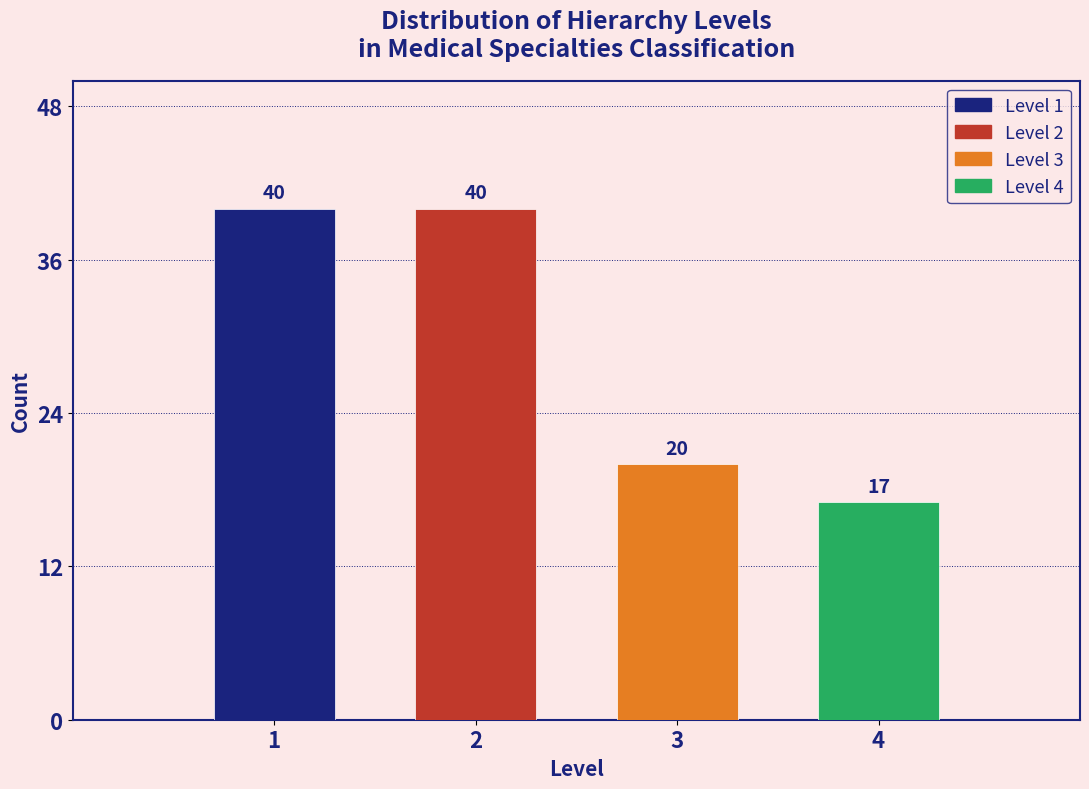

Reading left to right, transcribe all the data shown in this chart.

1=40	2=40	3=20	4=17